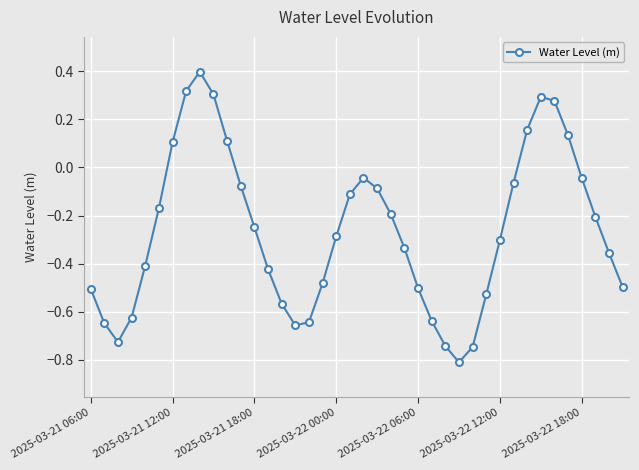

What is the minimum value shown in the chart?

-0.8